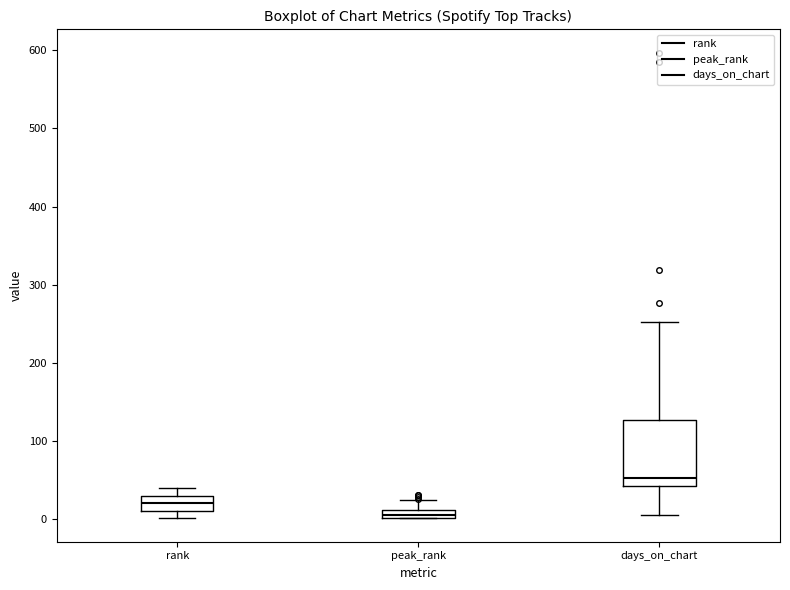

Which box's median line is the lowest?

peak_rank